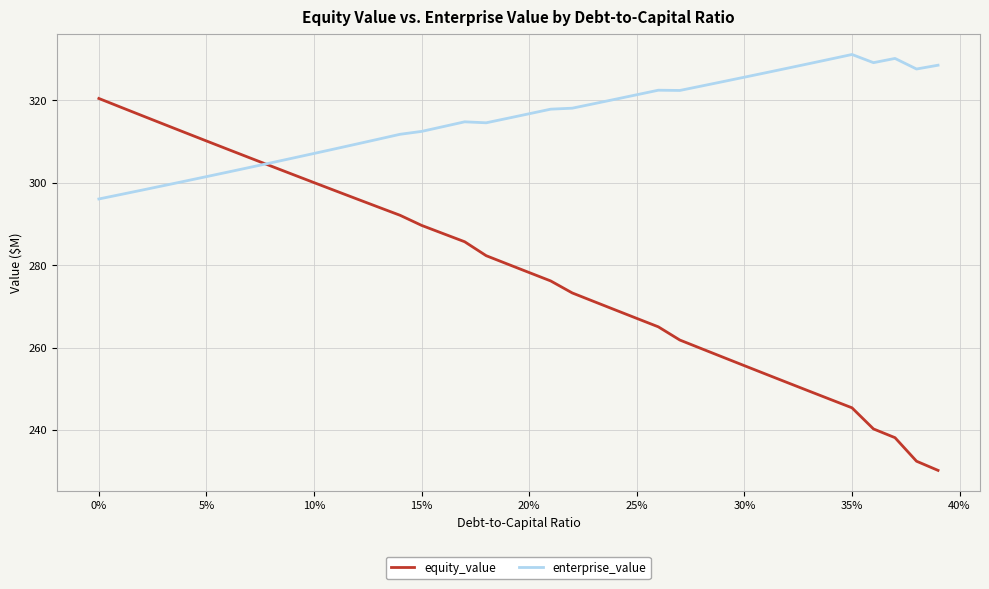

How many times do equity_value and enterprise_value cross each other?

1